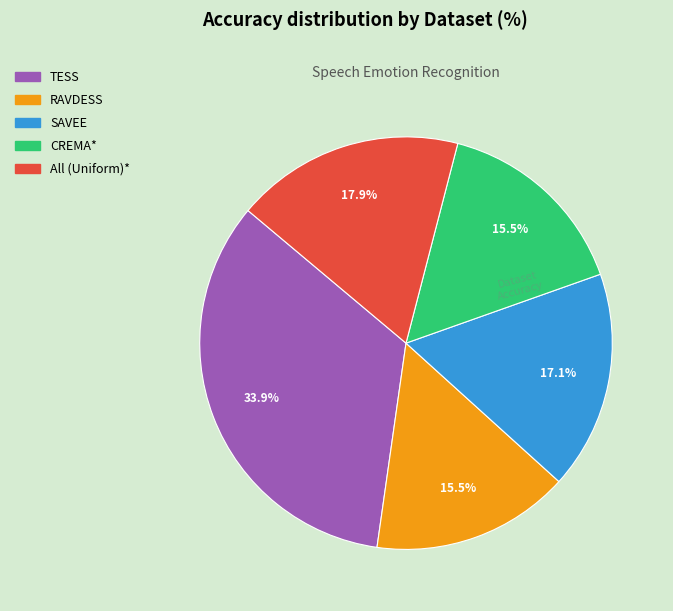

True or false: RAVDESS accounts for 6% of the total.

False